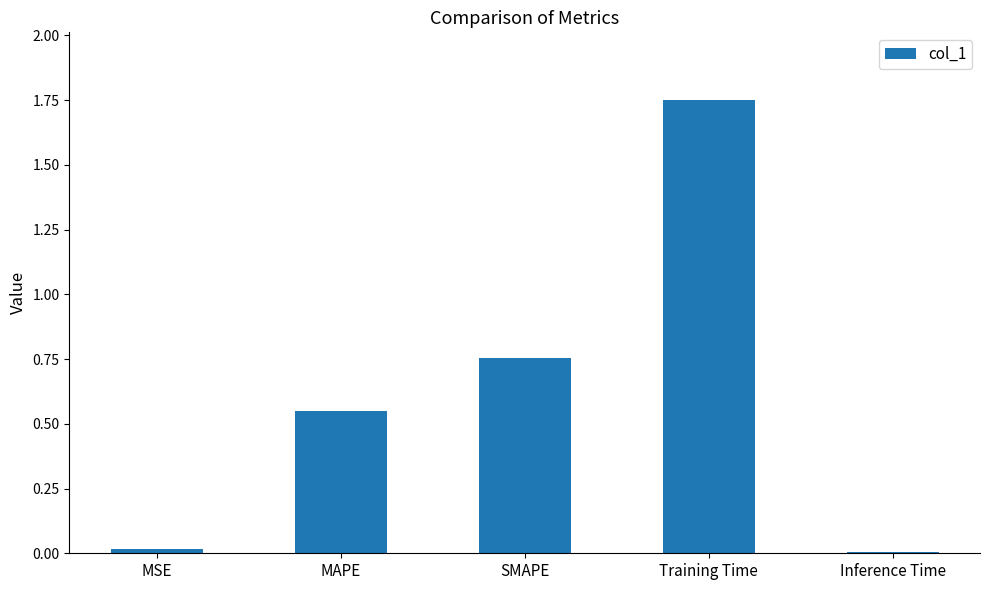

At which category does the chart reach its peak across all series?

Training Time